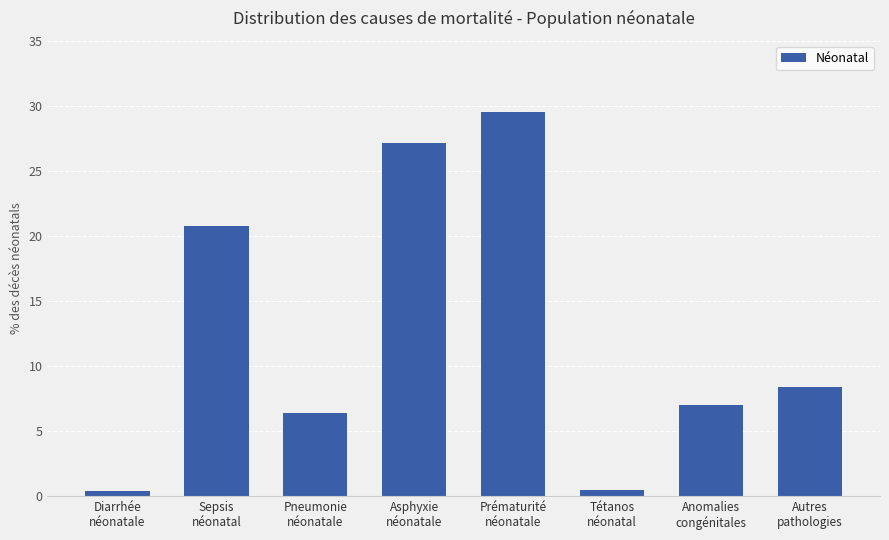

Does the chart contain any negative values?

No